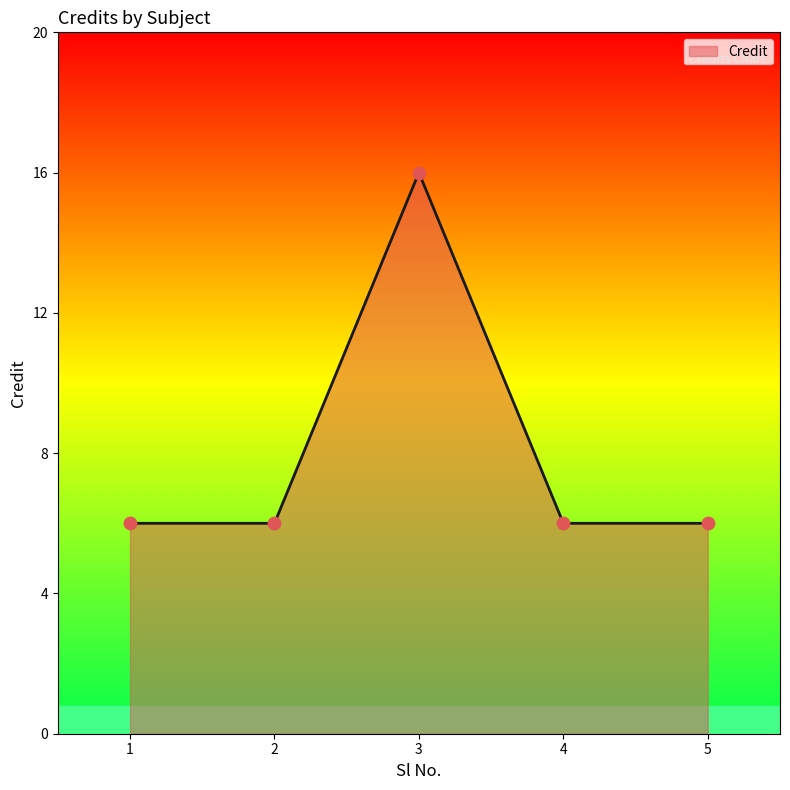

What is the ratio of the value at 4 to the value at 2?

1.0